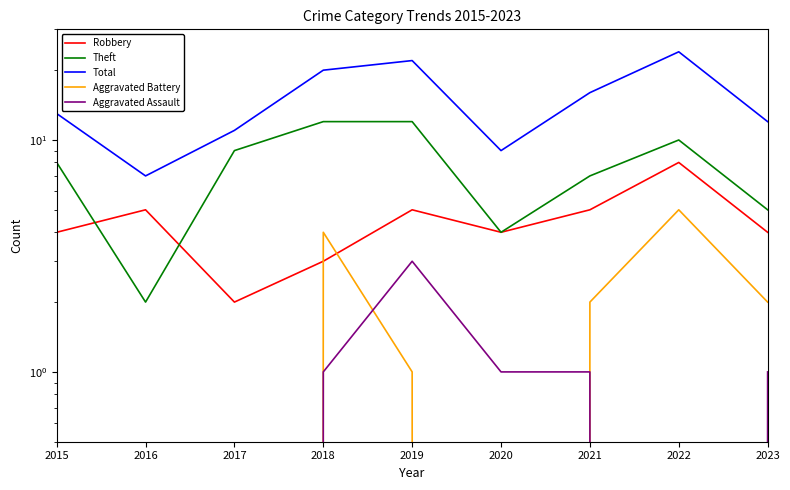

What are all the series names shown in the legend?

Robbery, Theft, Total, Aggravated Battery, Aggravated Assault